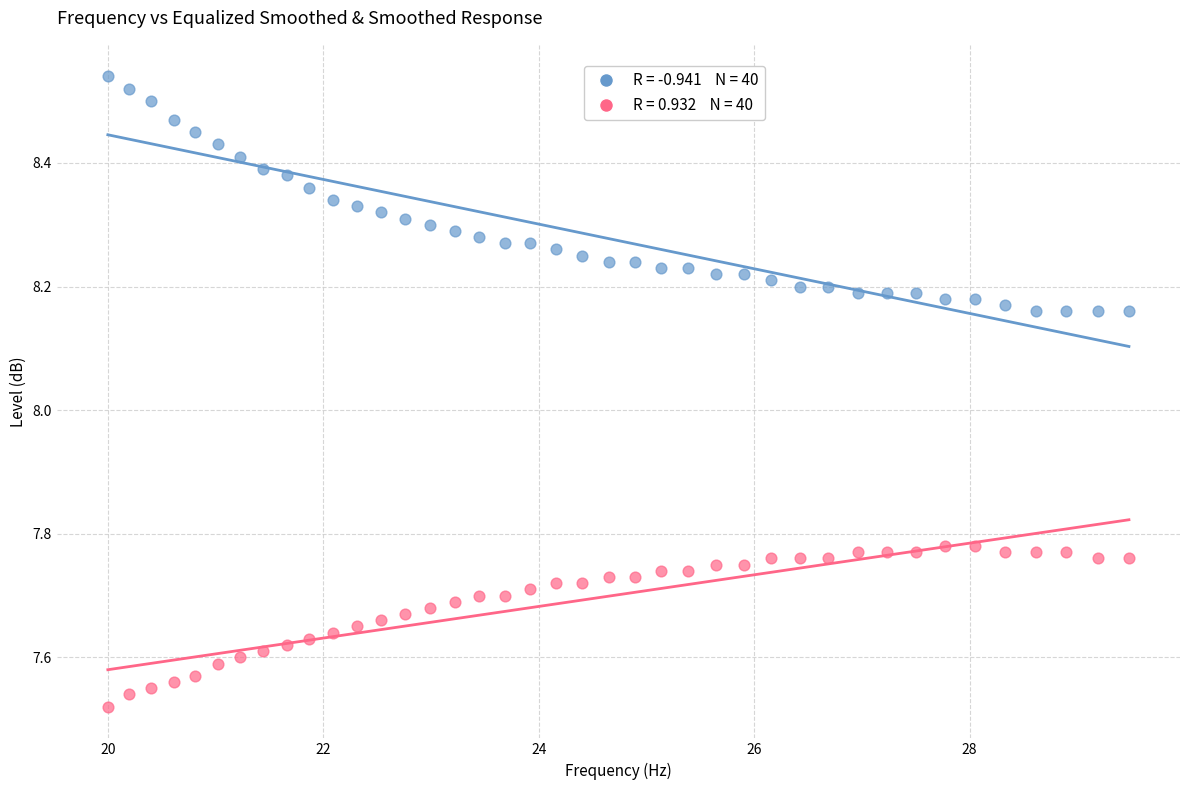

Across all data points, what is the range of X values (max minus min)?

9.5